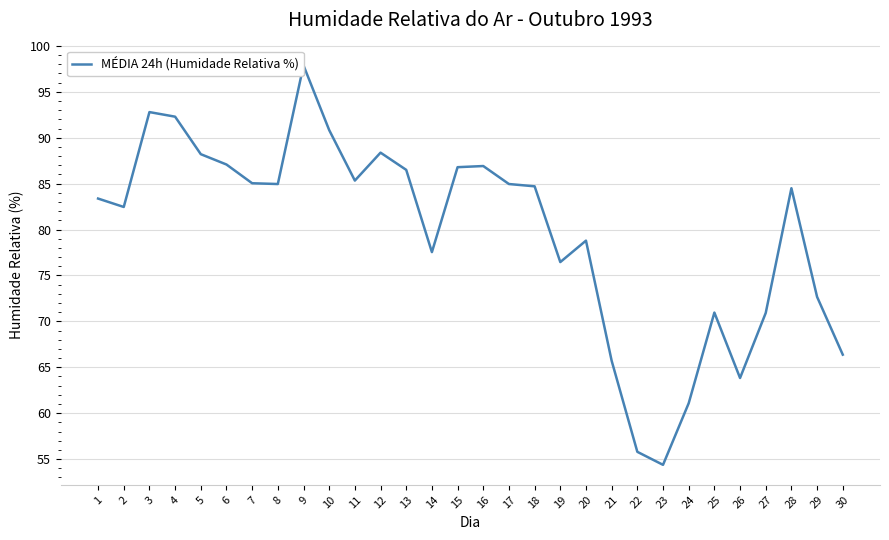

Rank the categories by value from lowest to highest.

23, 22, 24, 26, 21, 30, 27, 25, 29, 19, 14, 20, 2, 1, 28, 18, 8, 17, 7, 11, 13, 15, 16, 6, 5, 12, 10, 4, 3, 9